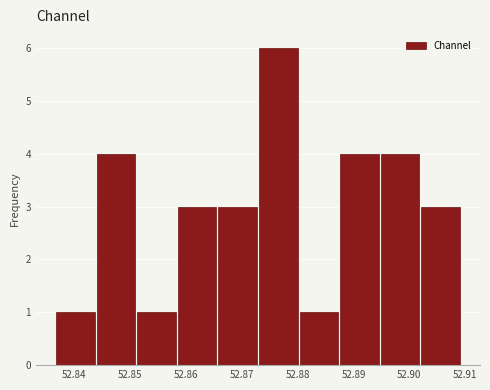

Which range on the x-axis has the tallest bar?

52.873 to 52.880